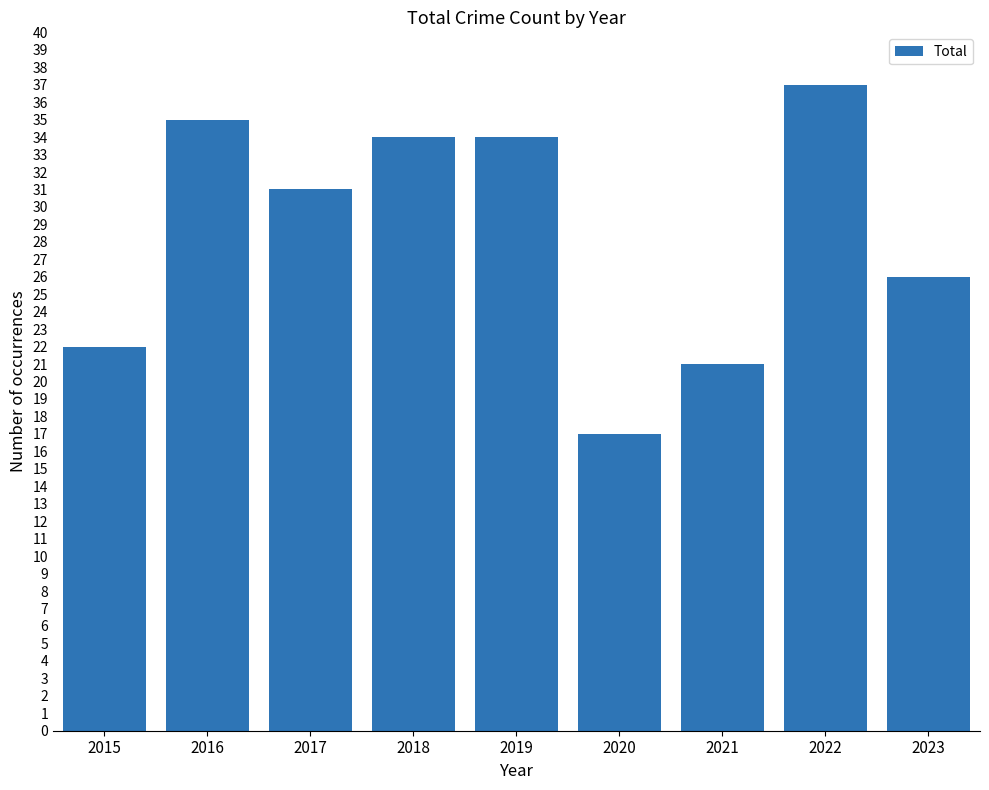

Count the number of data series in this chart.

1